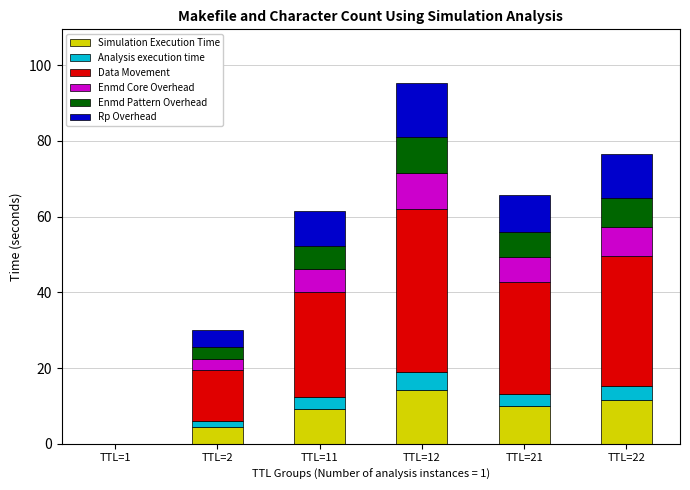

The value of Simulation Execution Time at TTL=2 is 7.8. True or false?

False